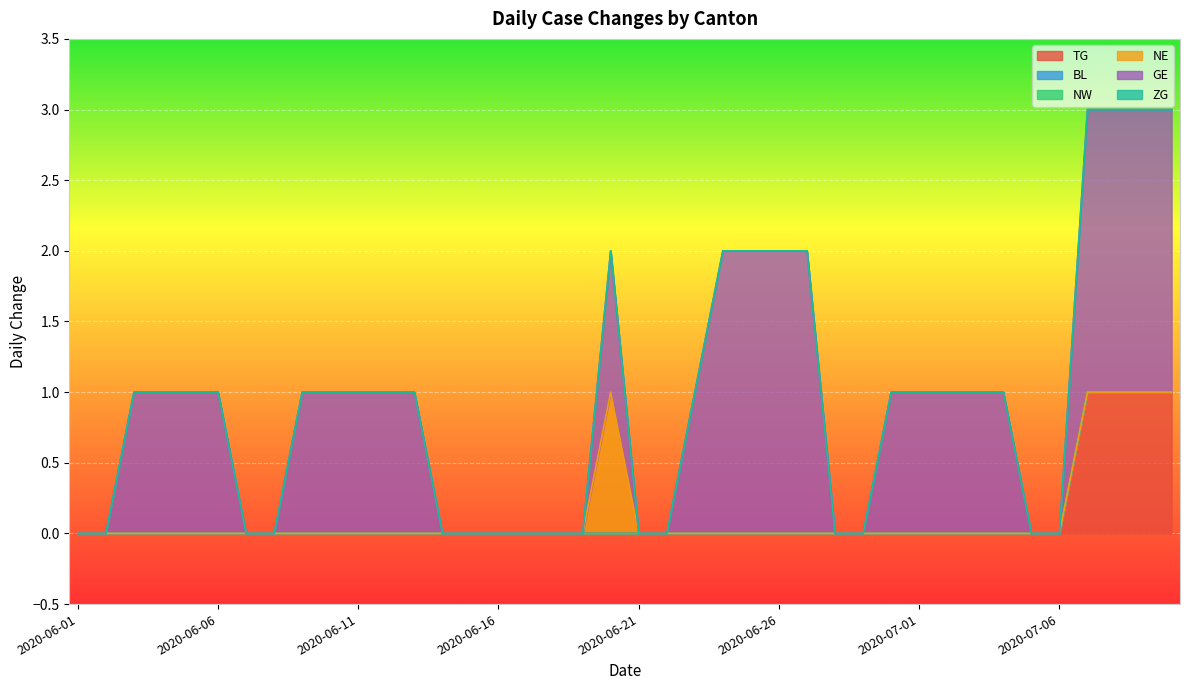

How many categories are shown in the chart?

40